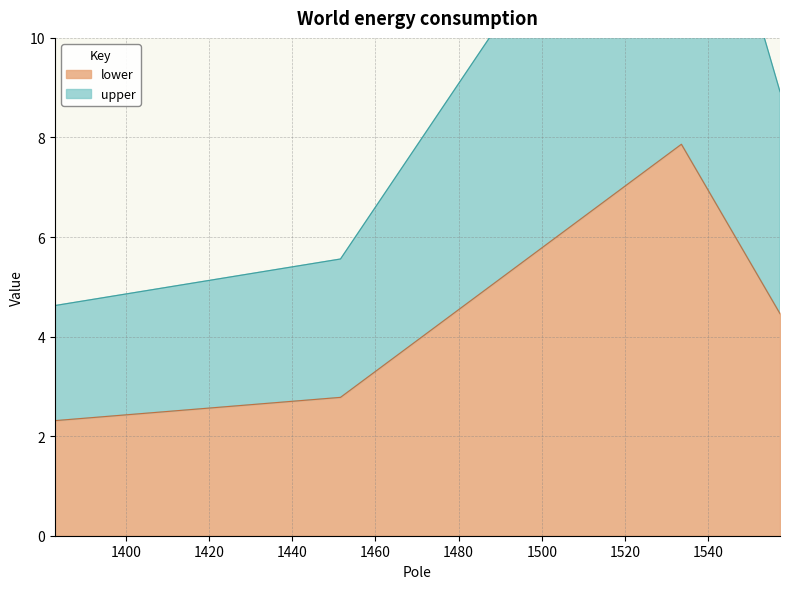

True or false: upper and lower intersect in this chart.

False